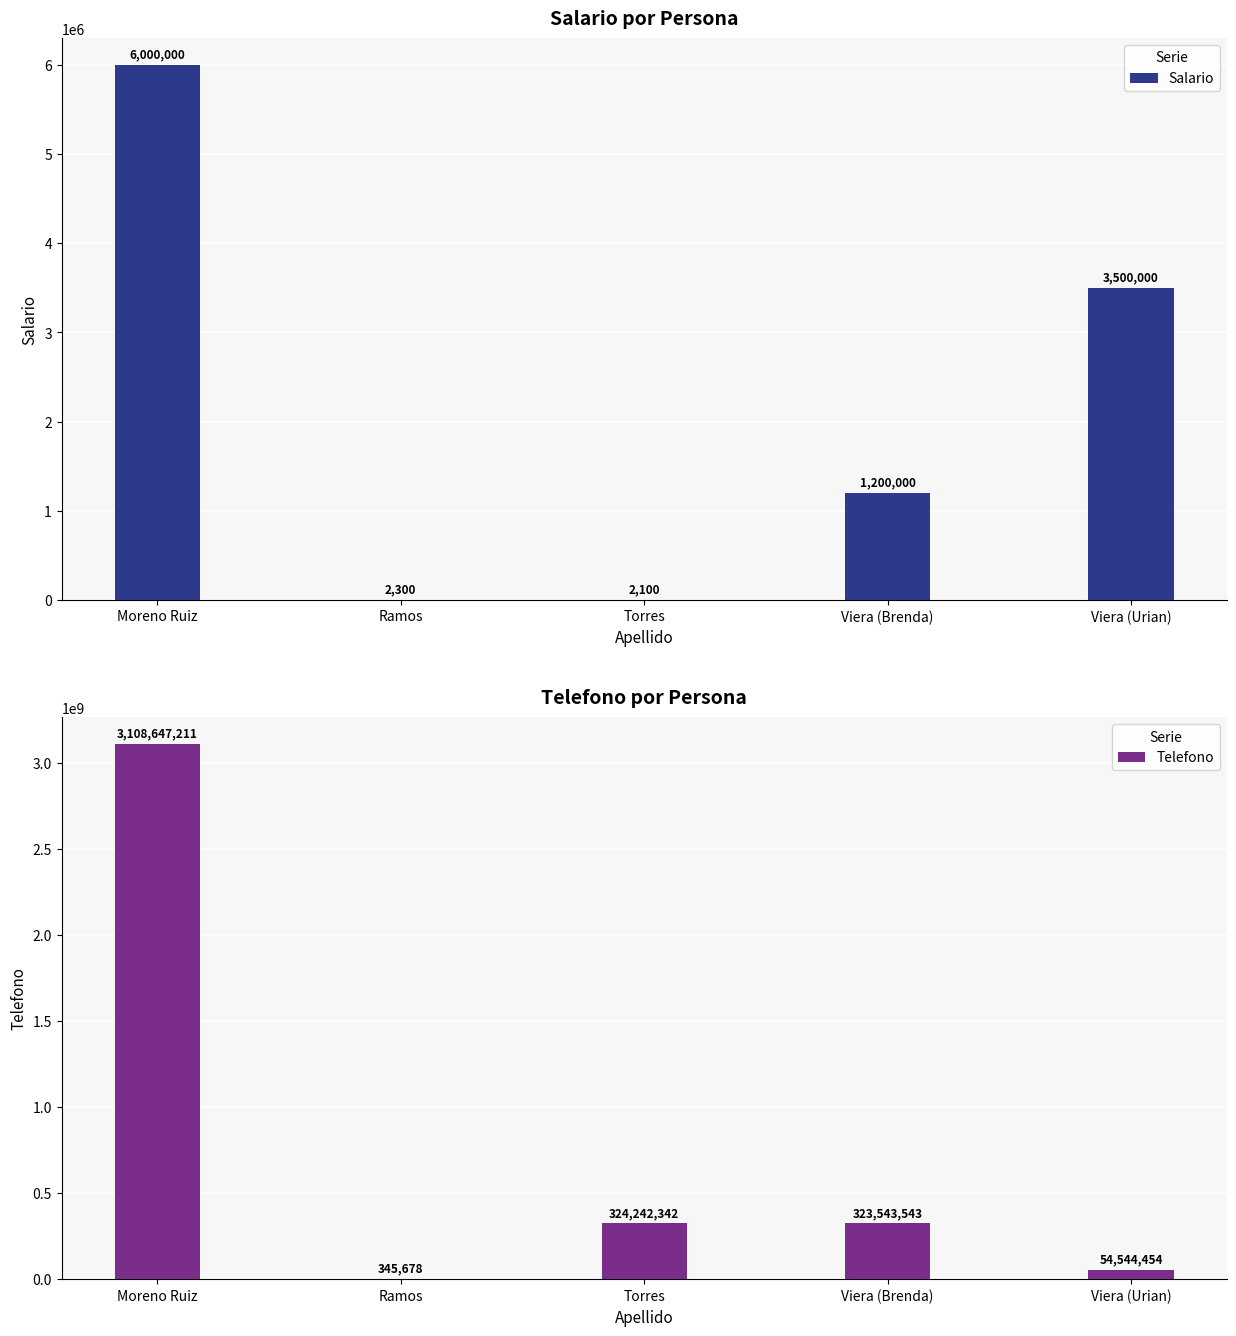

What is the value of the Salario bar at the 1st from the left?

6000000